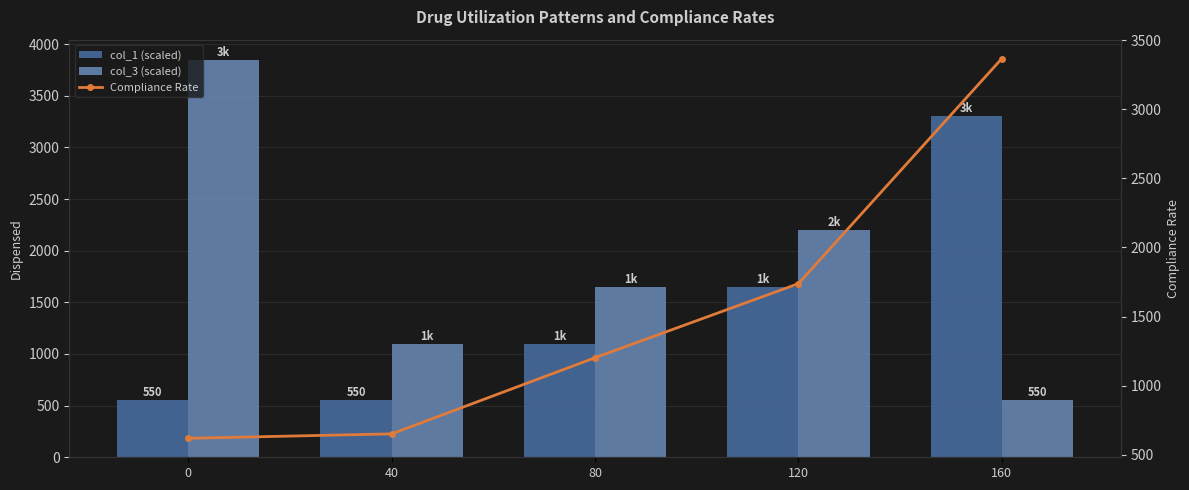

Is it true that col_1 (scaled) equals 712 at 80?

False